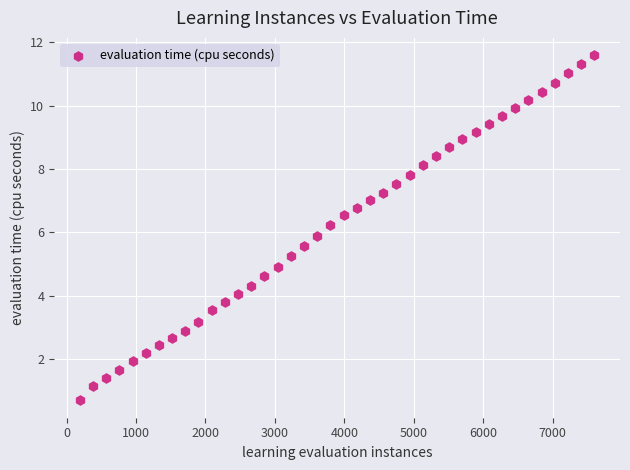

What is the range of Y values (max minus min)?

10.9